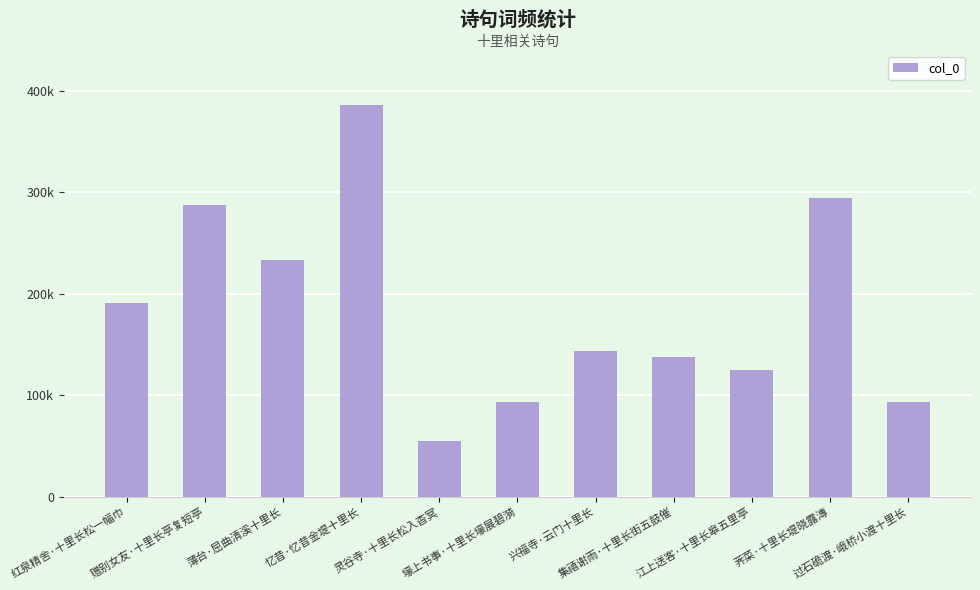

True or false: the data shows 92741 at 壕上书事·十里长壕展碧漪.

True